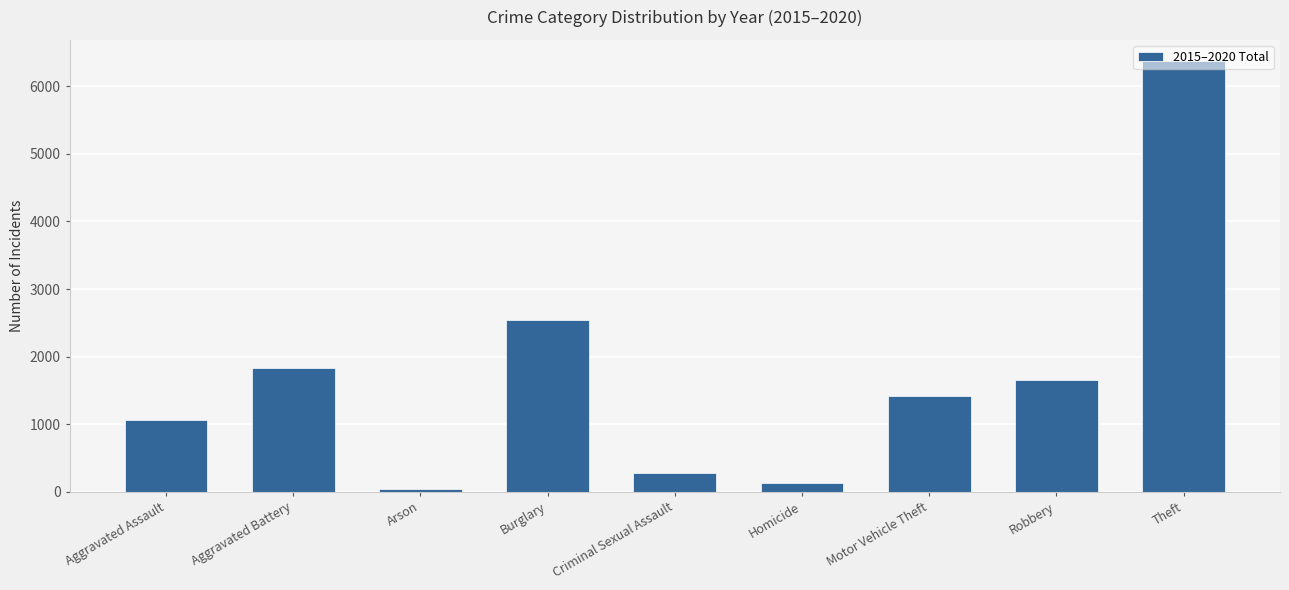

Which has a higher value, Criminal Sexual Assault or Homicide?

Criminal Sexual Assault